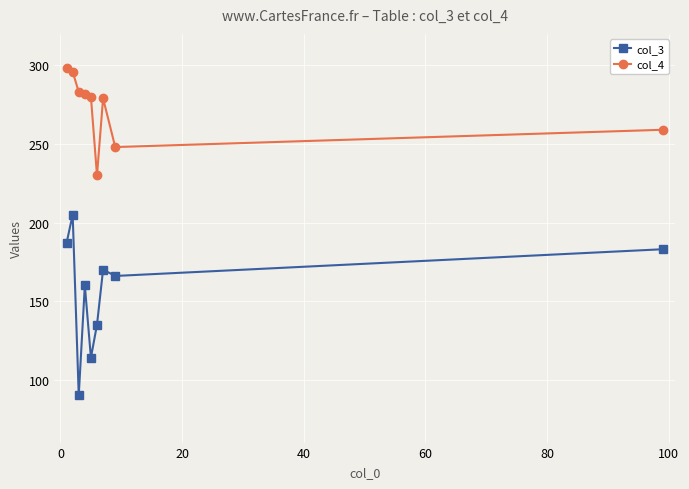

How many distinct data groups are displayed?

2